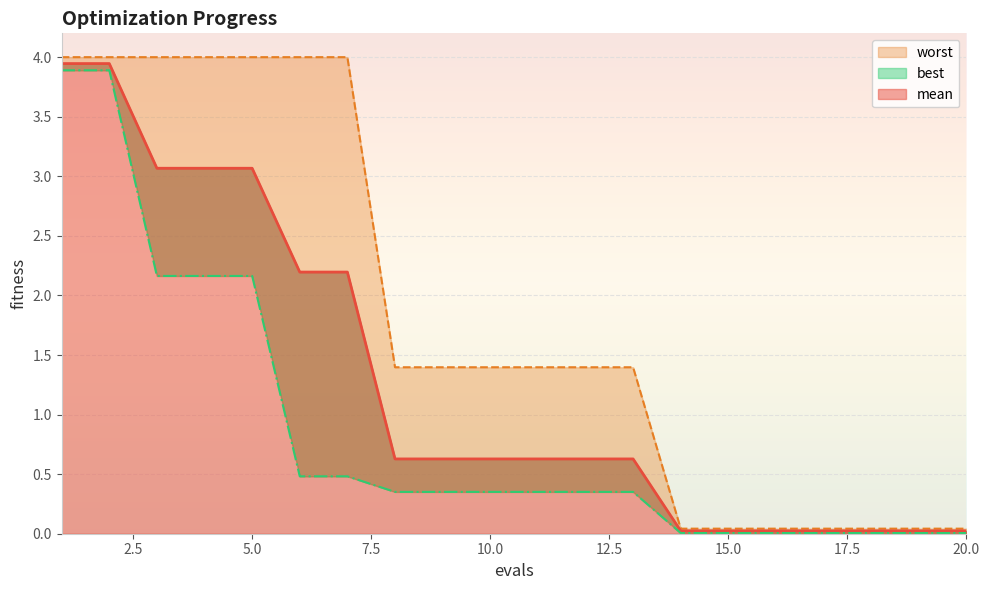

At which label is best closest to 1?

6